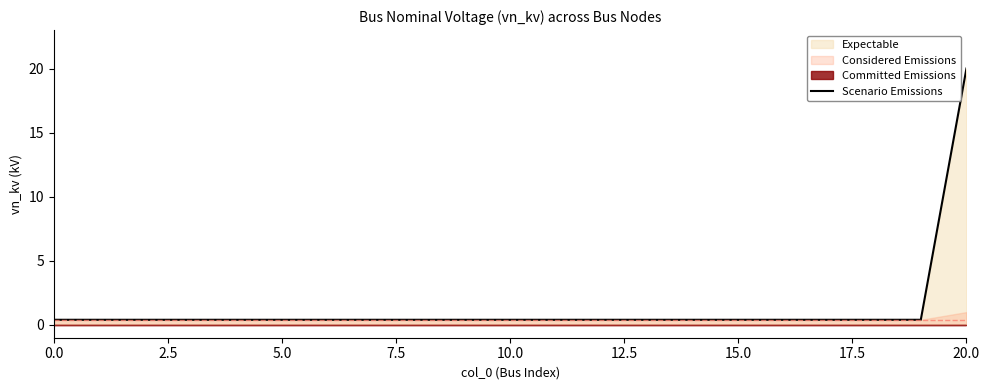

How many lines are shown in the chart?

1